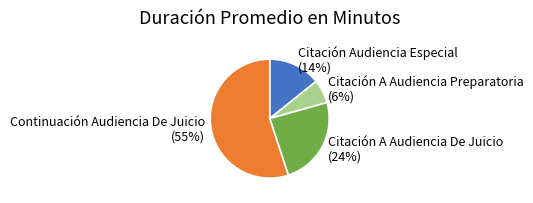

Which has a higher value, Continuación Audiencia De Juicio or Citación Audiencia Especial?

Continuación Audiencia De Juicio